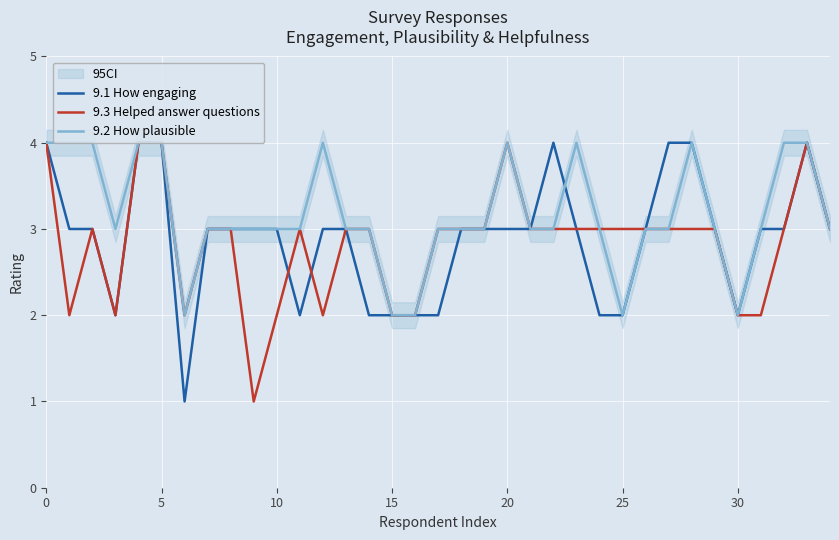

The 9.1 How engaging series shows 4 at 0. True or false?

True